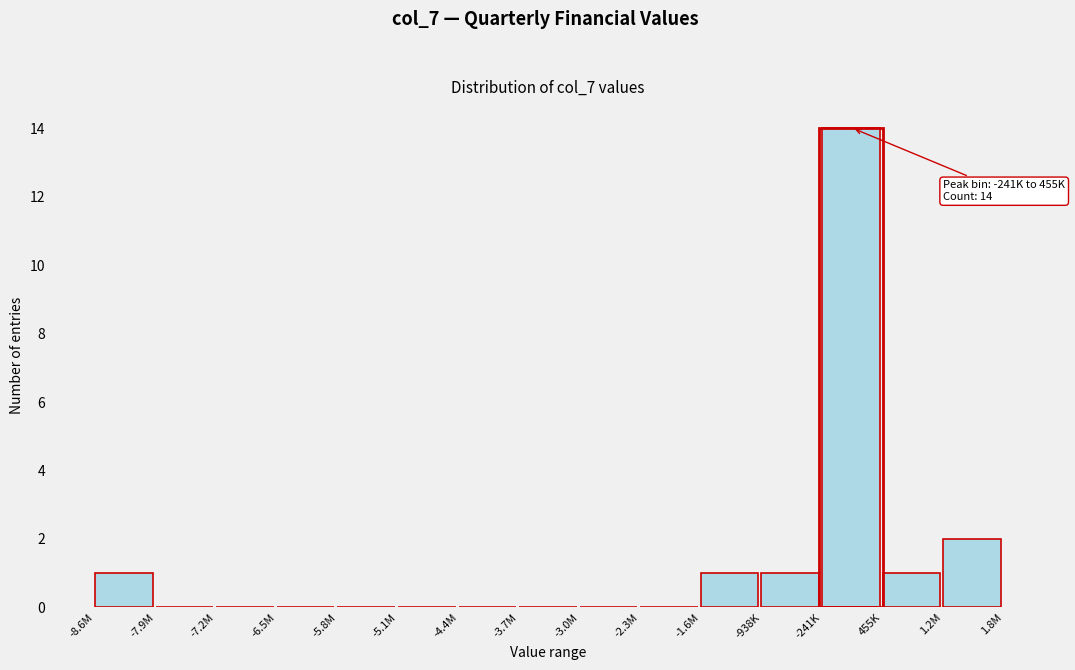

Reading left to right, list all the values displayed in this chart.

-8.6M=1	-7.9M=0	-7.2M=0	-6.5M=0	-5.8M=0	-5.1M=0	-4.4M=0	-3.7M=0	-3.0M=0	-2.3M=0	-1.6M=1	-938K=1	-241K=14	455K=1	1.2M=2